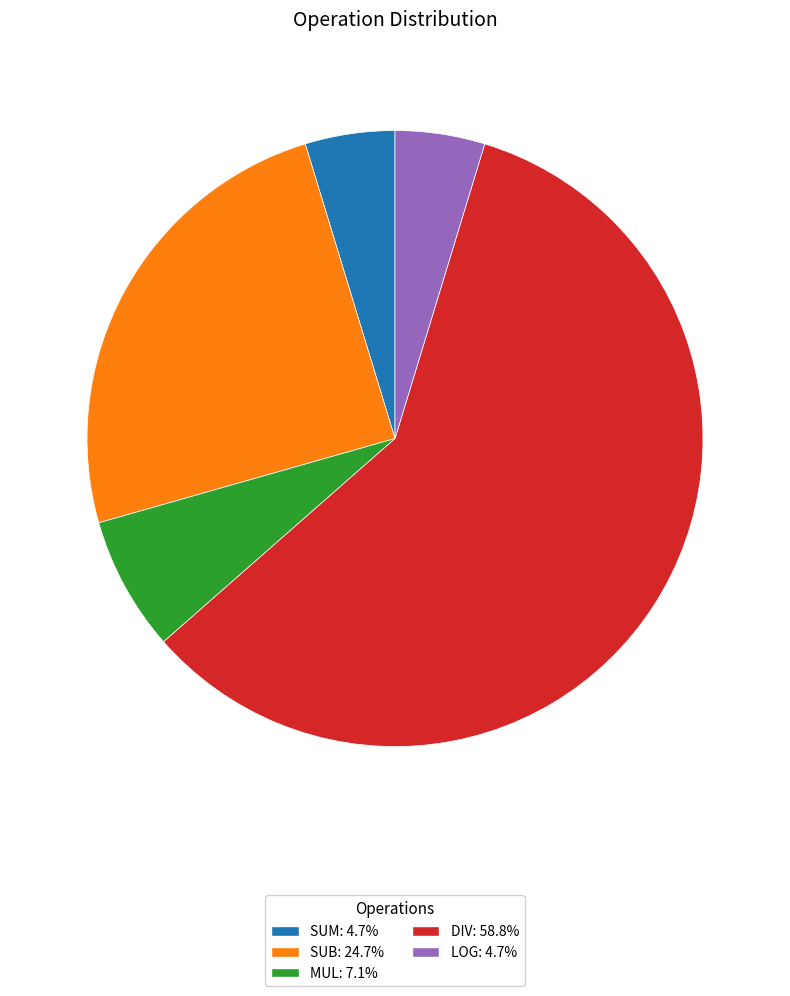

Which has a higher value, LOG or MUL?

MUL